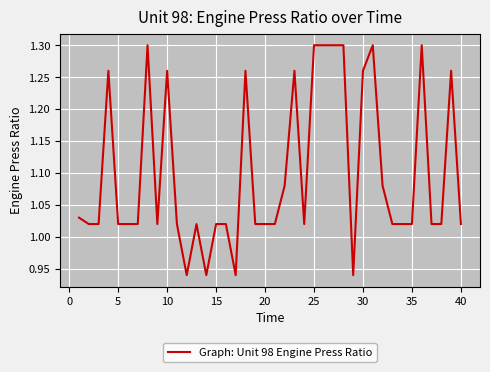

What is the difference between the maximum and minimum values?

0.4